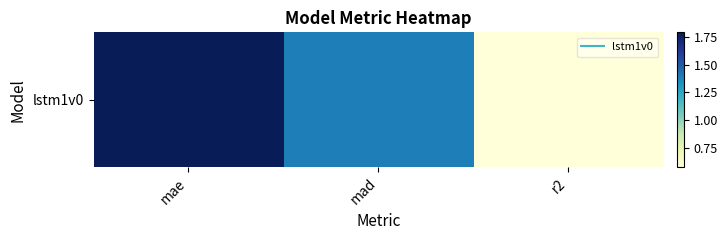

Which category has the lowest value across all series?

r2